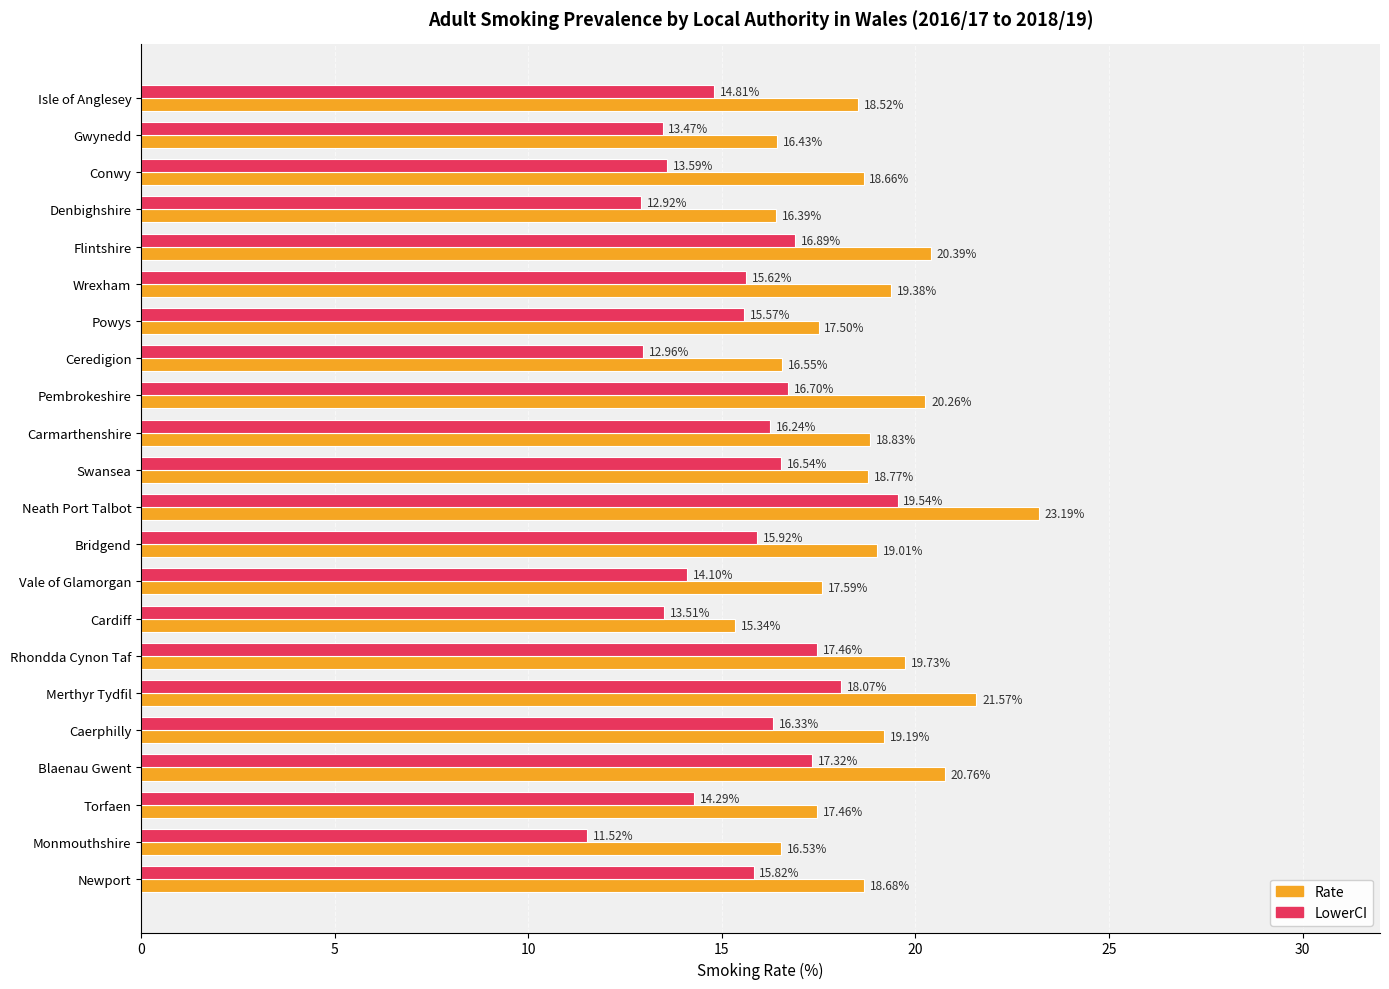

What is the total value across all series at Neath Port Talbot?

42.7